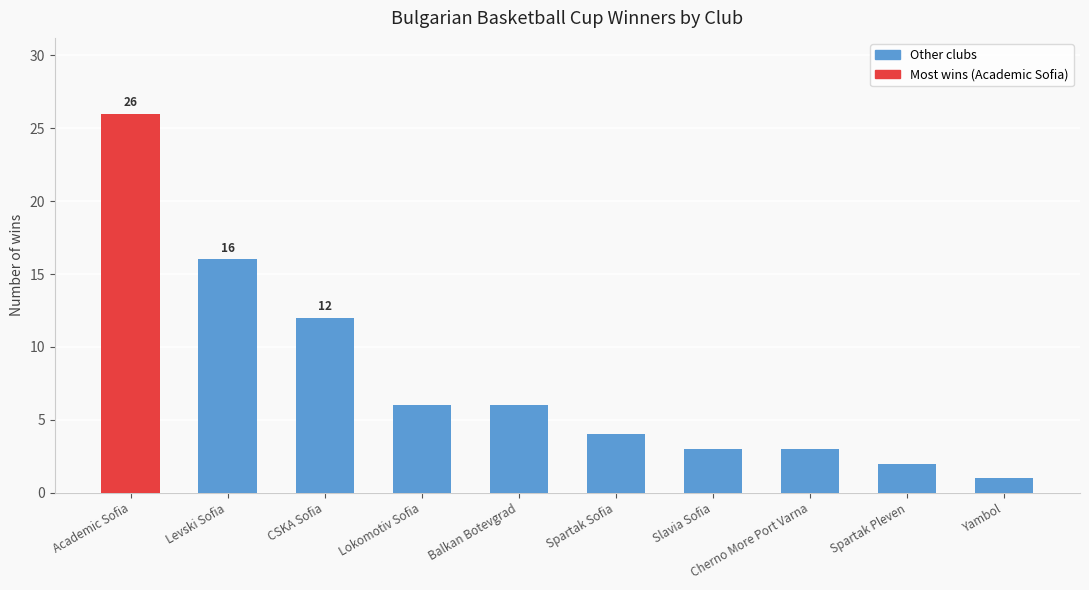

Reading left to right, what are all the values shown in this chart?

26	16	12	6	6	4	3	3	2	1